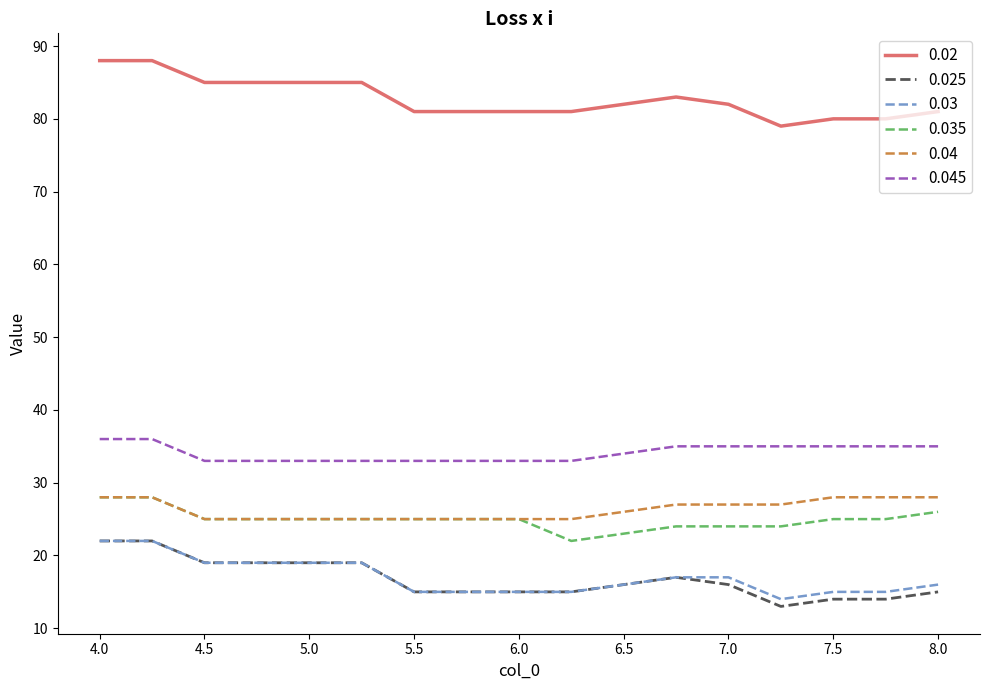

True or false: 0.035 and 0.03 cross at least once.

False